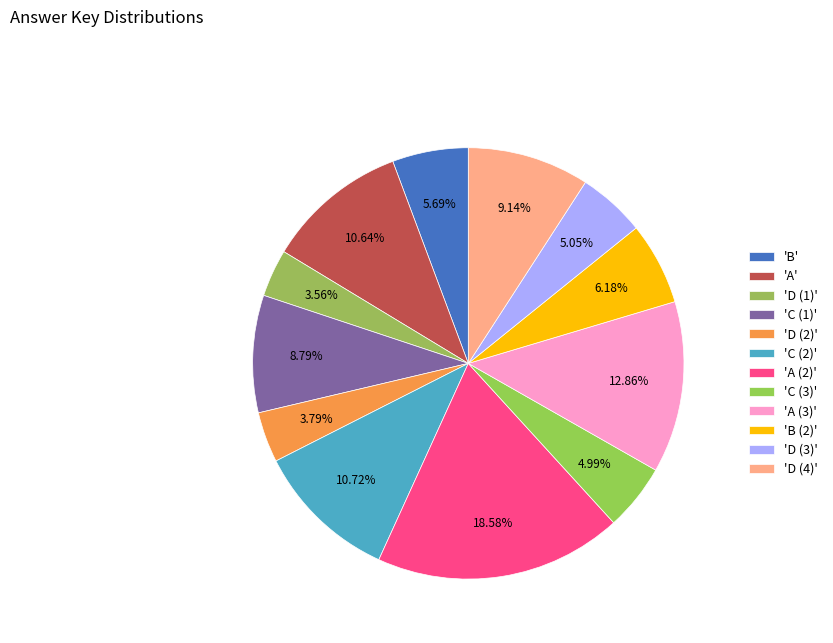

Count the number of slices in the pie.

12